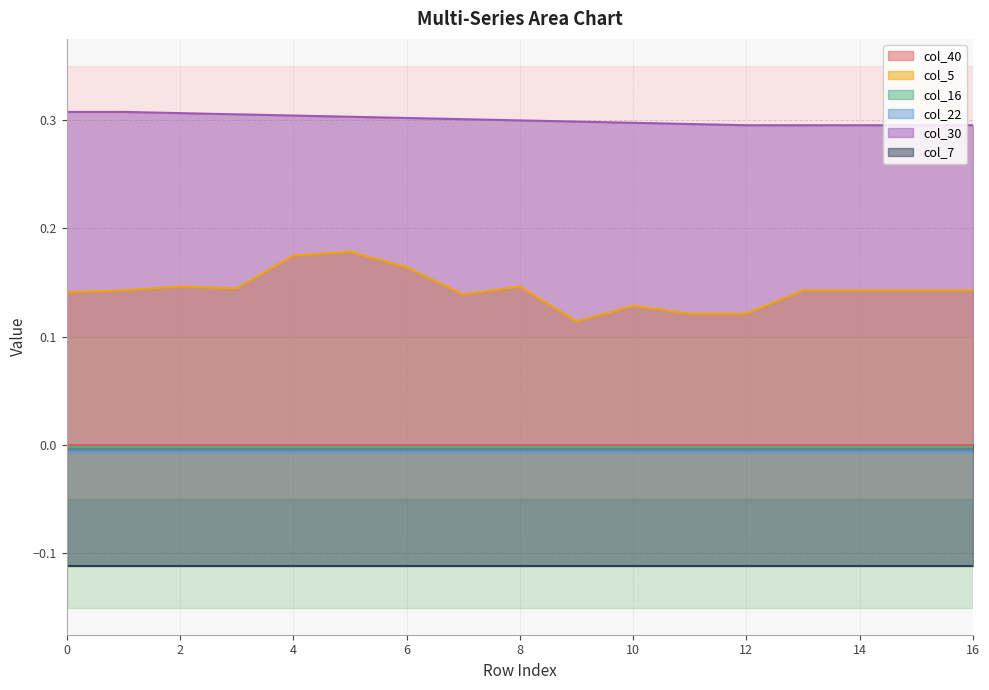

True or false: col_40 has more than 1 interior local peaks.

False